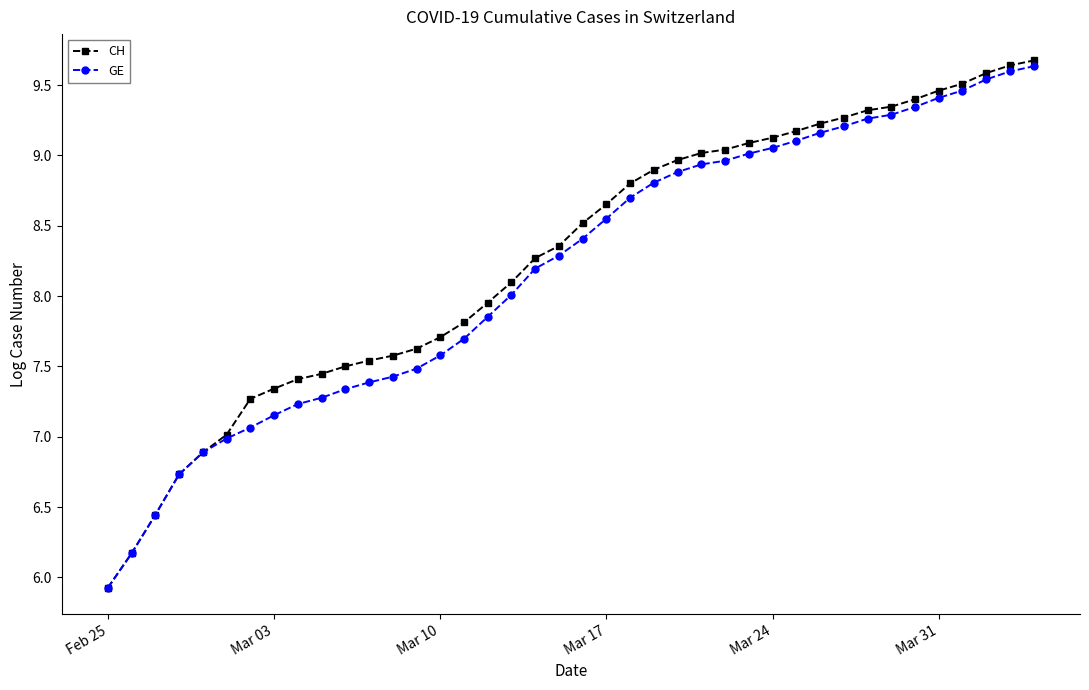

What is the maximum value shown in the chart?

9.7